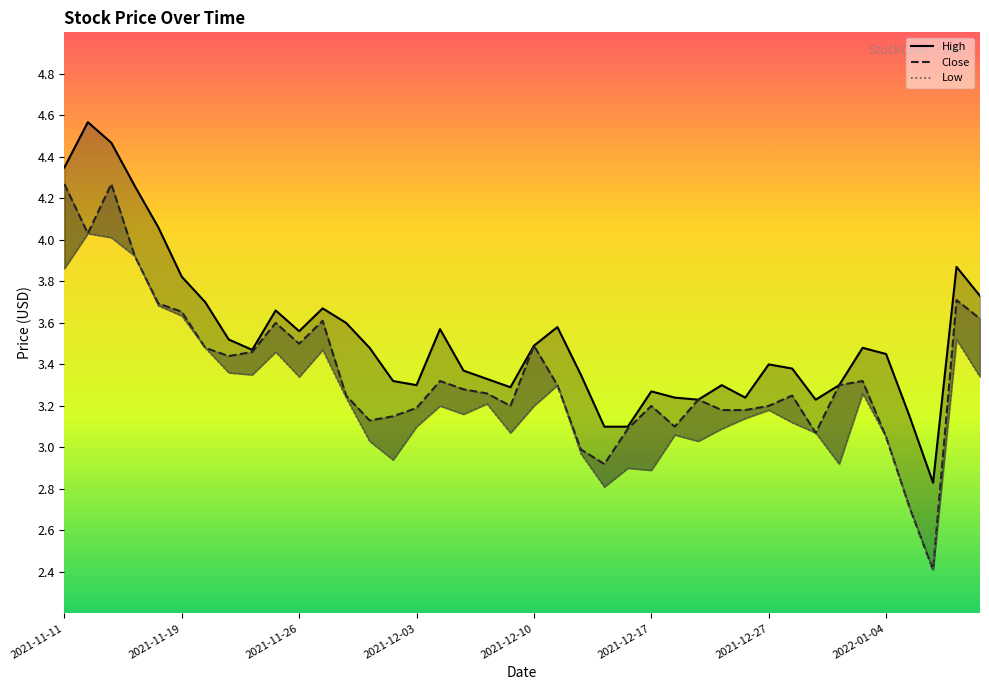

True or false: High has more than 2 points higher than both neighbors.

True